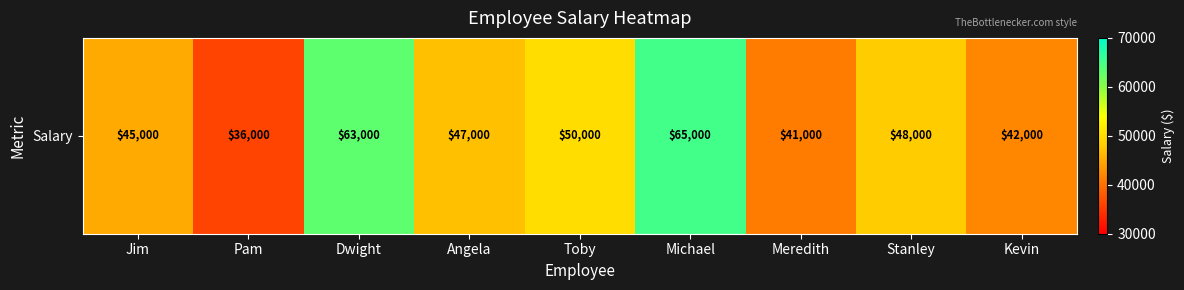

Which has a higher value, Stanley or Toby?

Toby